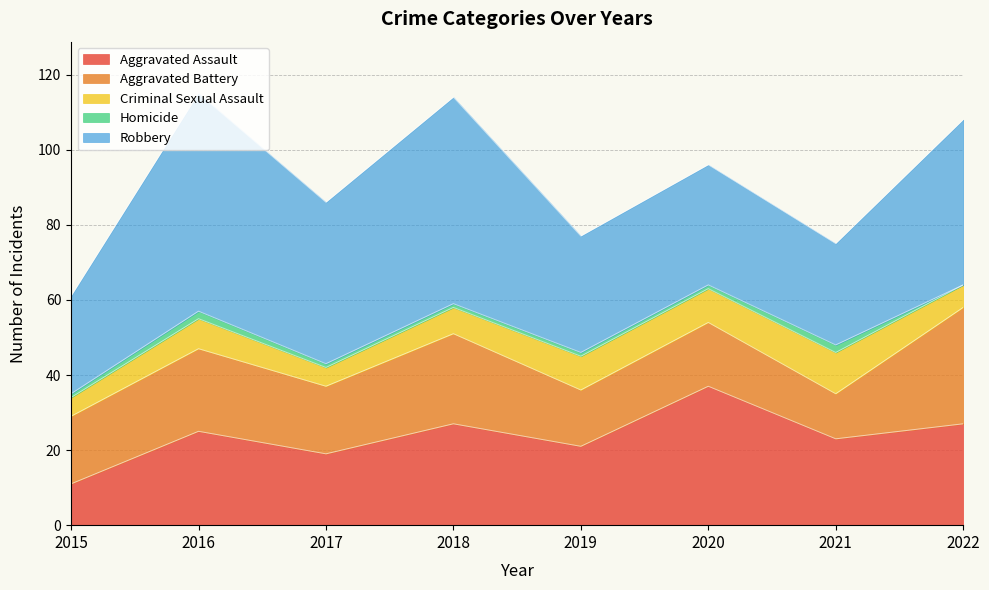

At which category does Robbery reach its first local valley?

2017